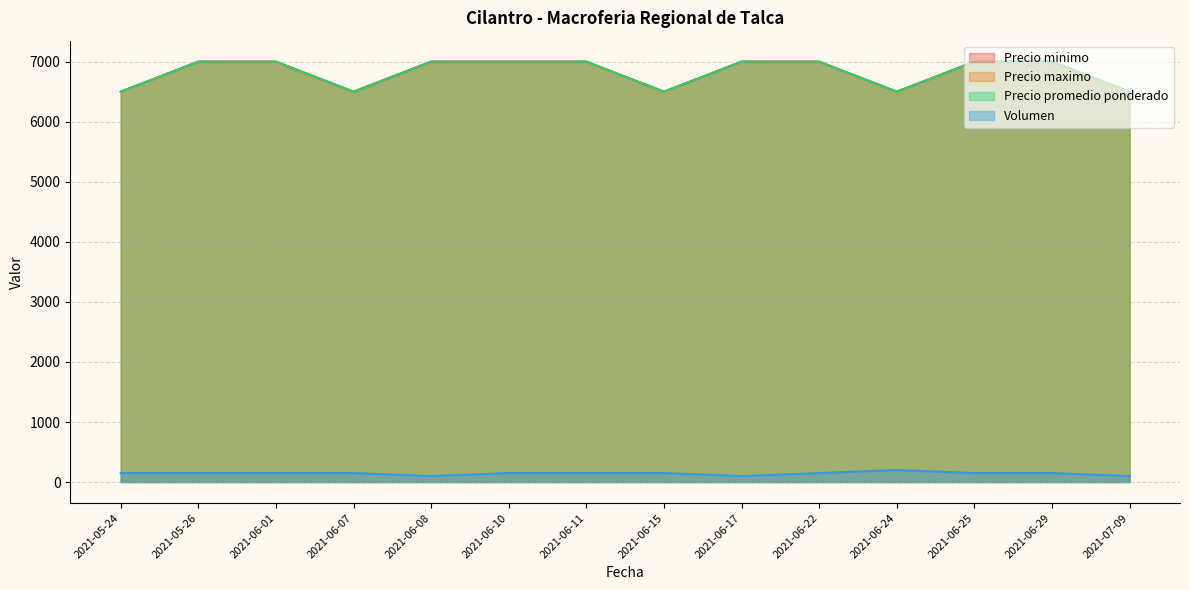

True or false: Precio maximo and Precio promedio ponderado intersect in this chart.

False